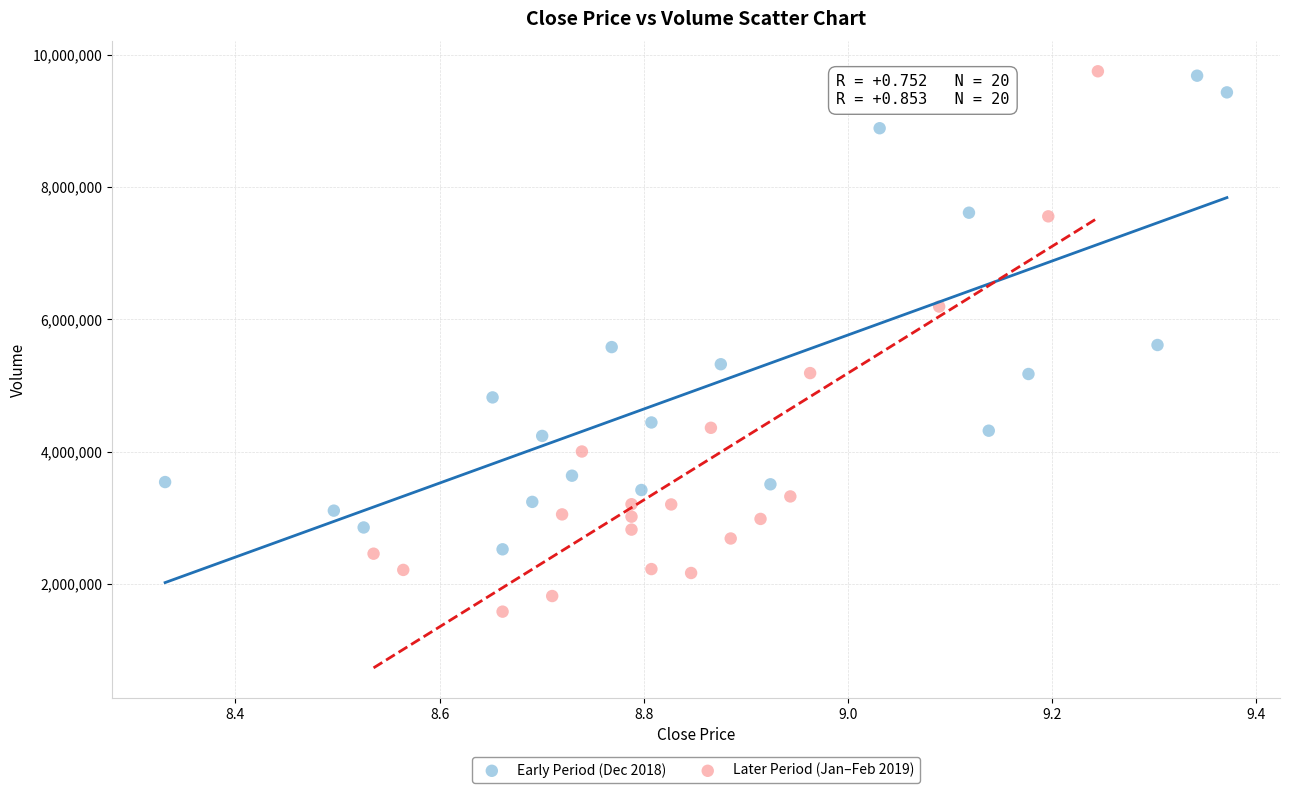

Which series reaches the minimum Y coordinate?

Later Period (Jan–Feb 2019)